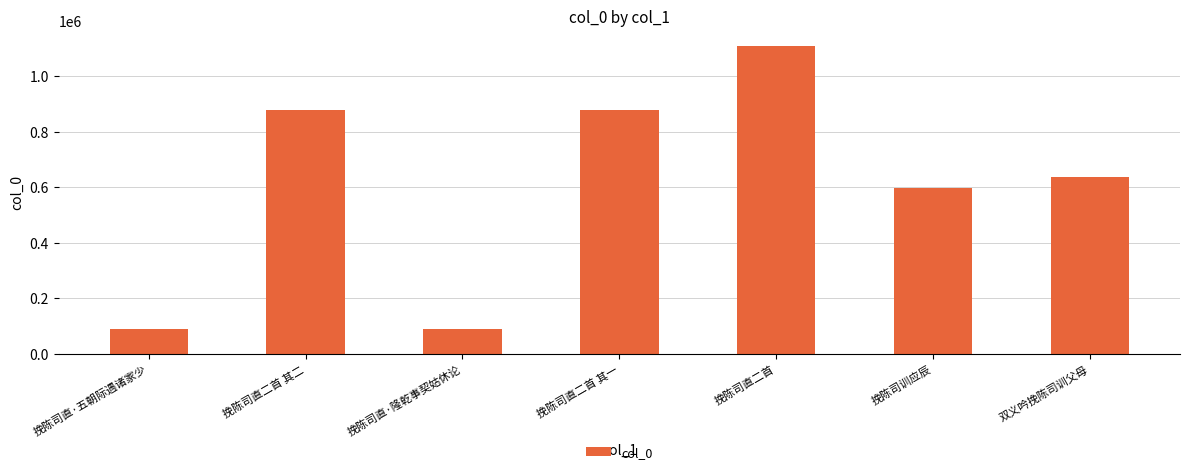

How many bars are there in total?

7